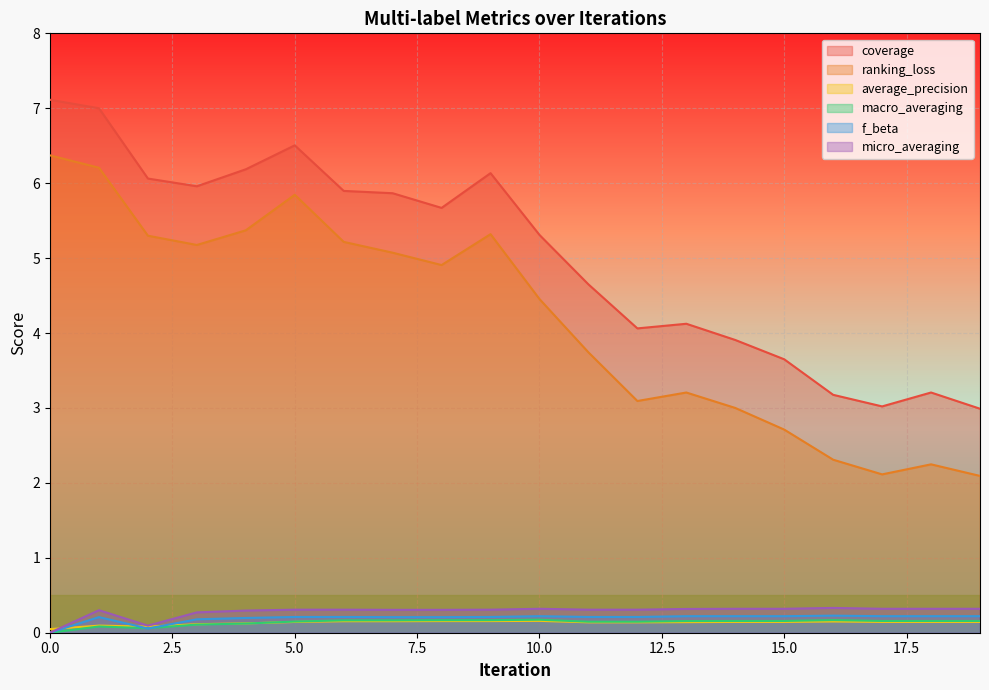

Is the value of ranking_loss at 9 greater than the value of f_beta at 11?

Yes